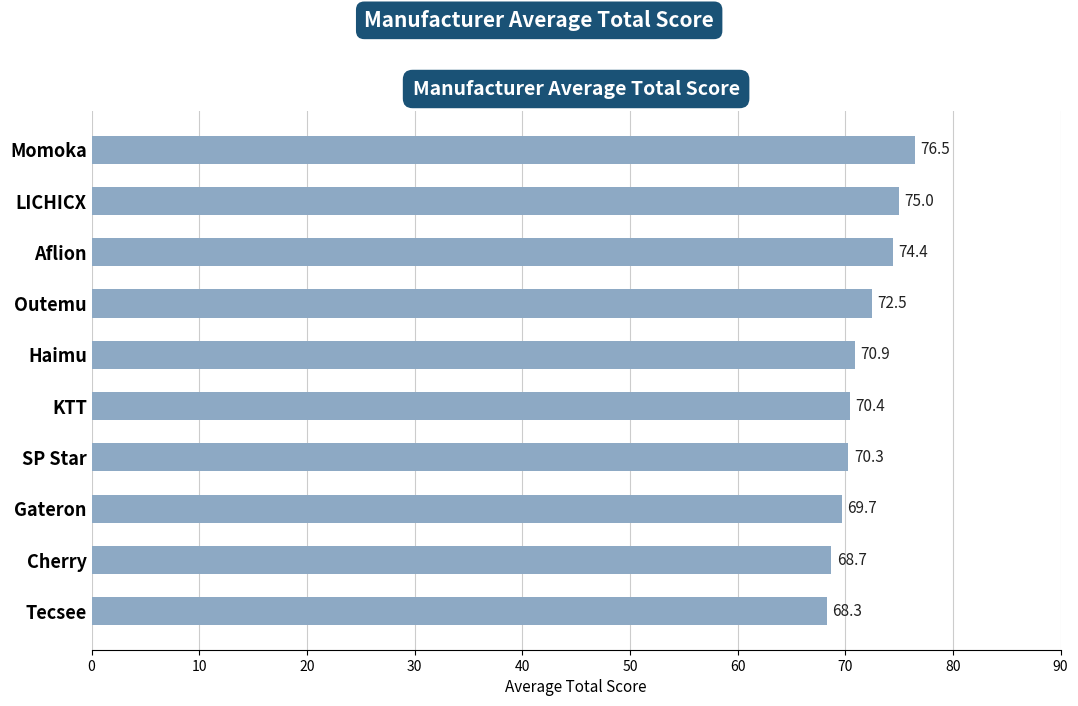

Reading top to bottom, list all the values displayed in this chart.

76.5	75.0	74.4	72.5	70.9	70.4	70.3	69.7	68.7	68.3